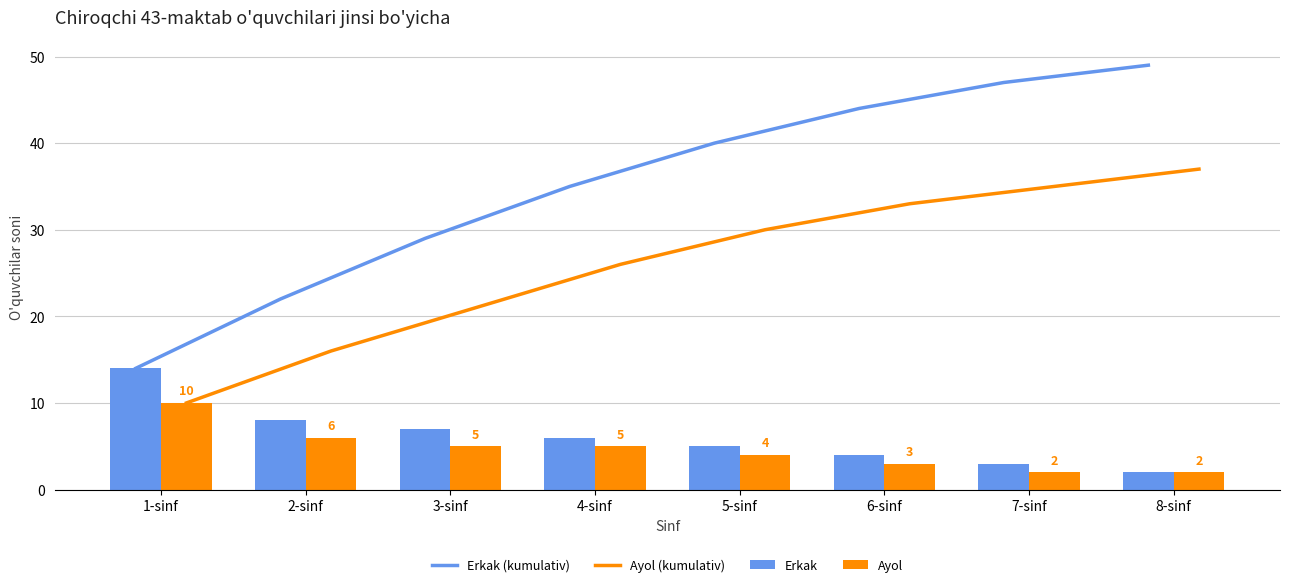

The value of Ayol (kumulativ) at 1-sinf is 15. True or false?

False